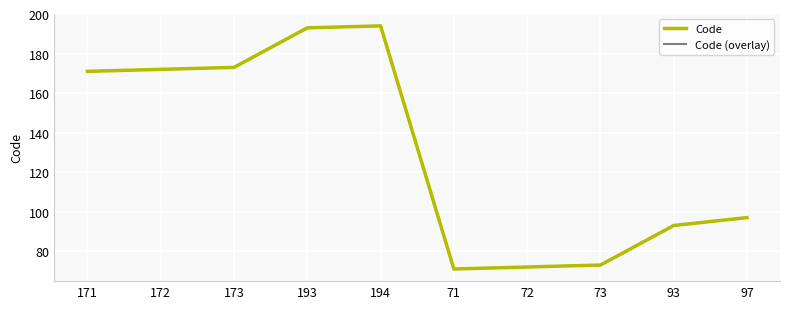

At which label is Code (overlay) closest to 132?

97